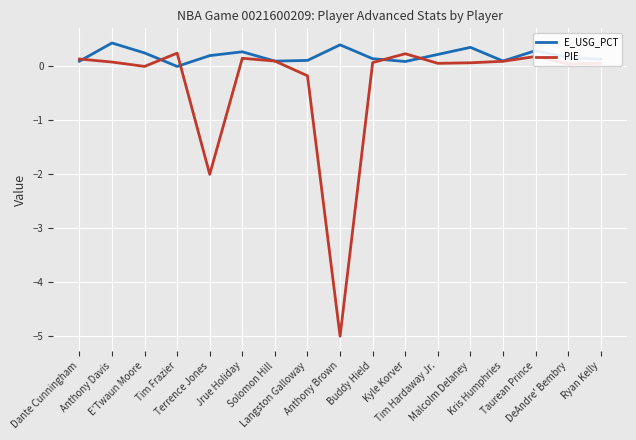

What is the highest value of the E_USG_PCT series?

0.4